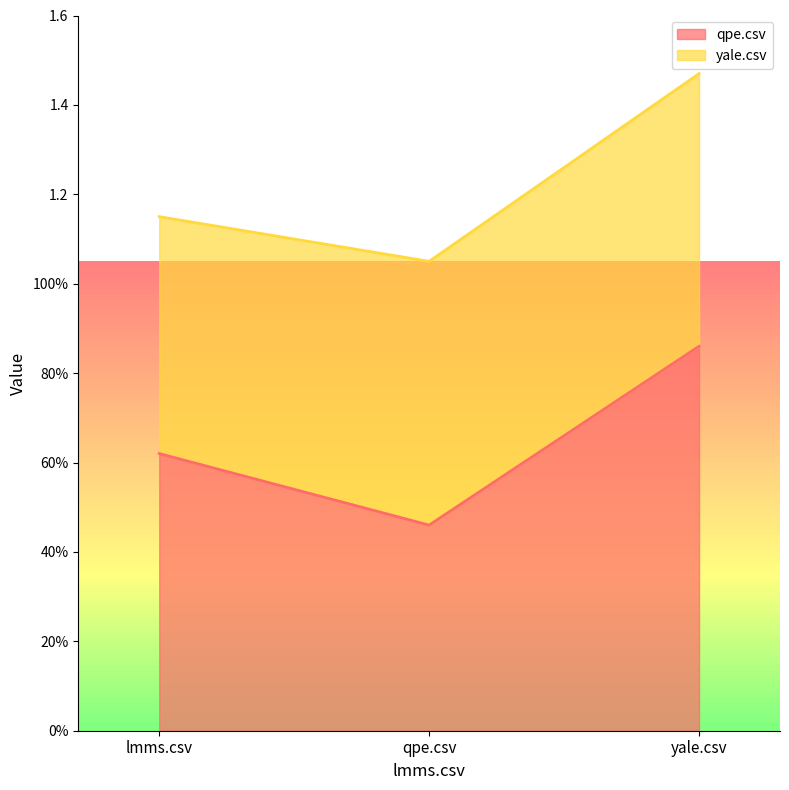

Rank the categories by value from lowest to highest.

qpe.csv, lmms.csv, yale.csv